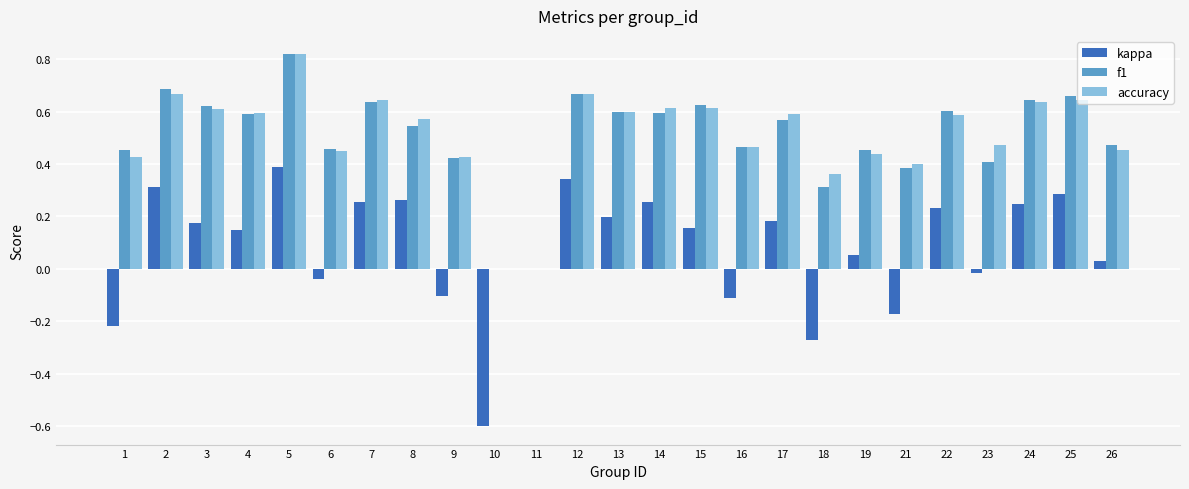

Which label corresponds to the largest value in the chart?

5